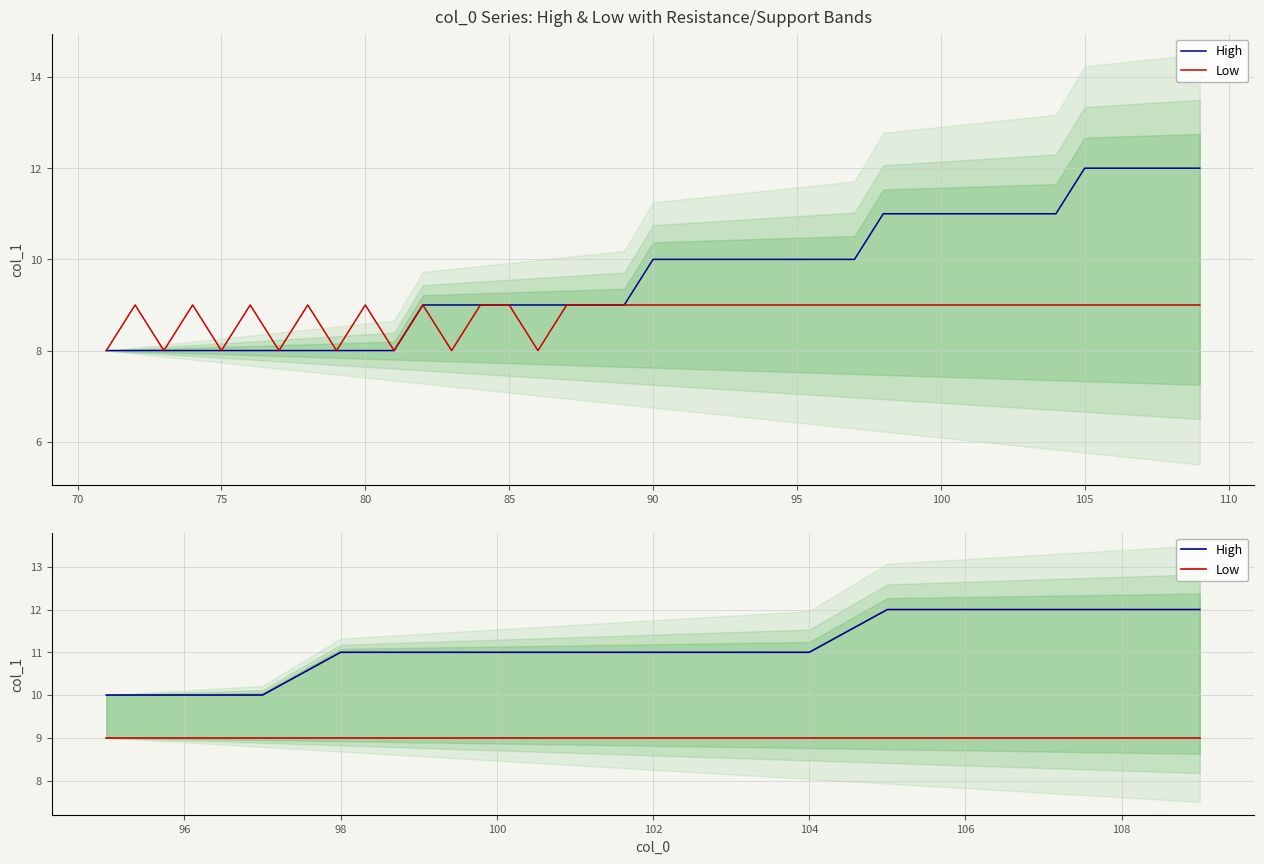

Is the value of Low at 115 greater than the value of High at 11?

No